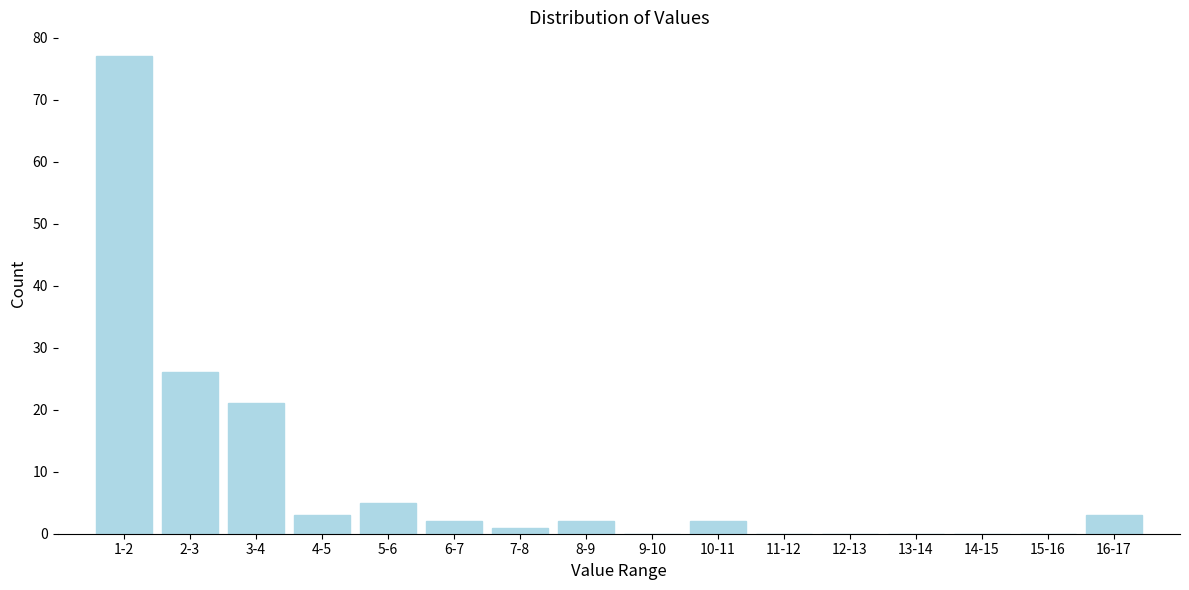

Reading left to right, extract all data points from this chart.

1-2=77	2-3=26	3-4=21	4-5=3	5-6=5	6-7=2	7-8=1	8-9=2	9-10=0	10-11=2	11-12=0	12-13=0	13-14=0	14-15=0	15-16=0	16-17=3